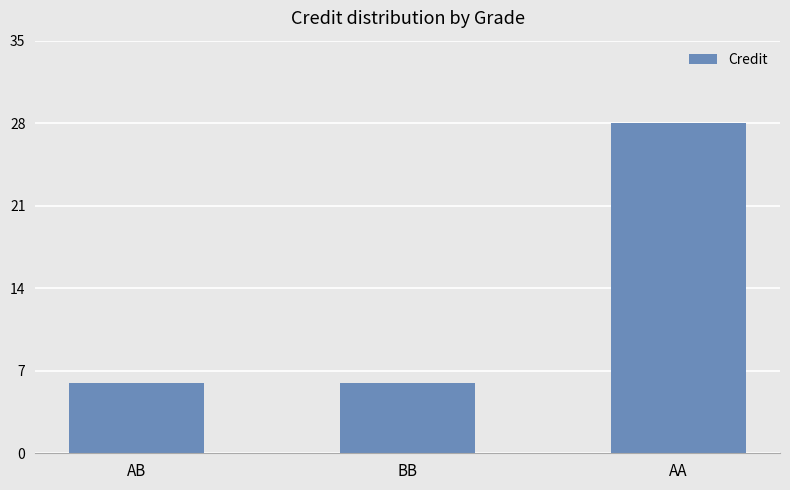

What is the average value?

13